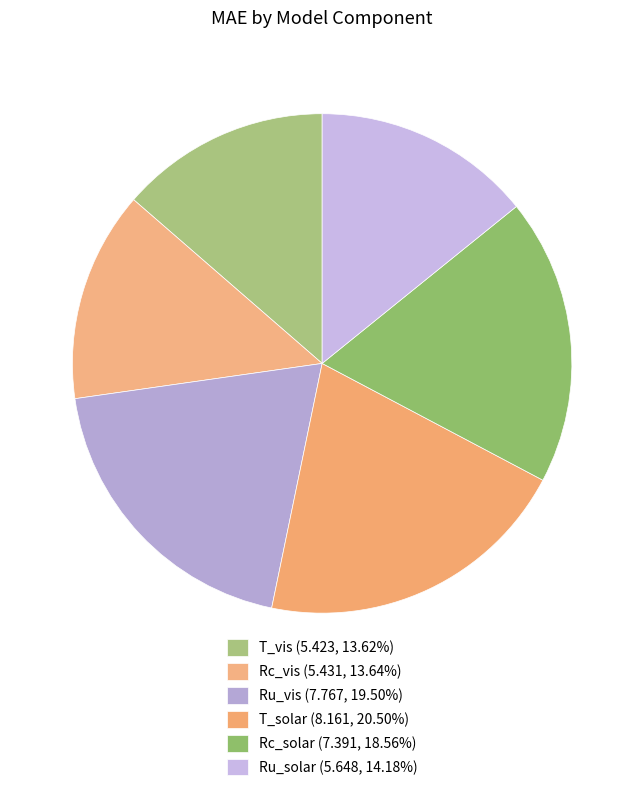

How many slices are in this pie chart?

6